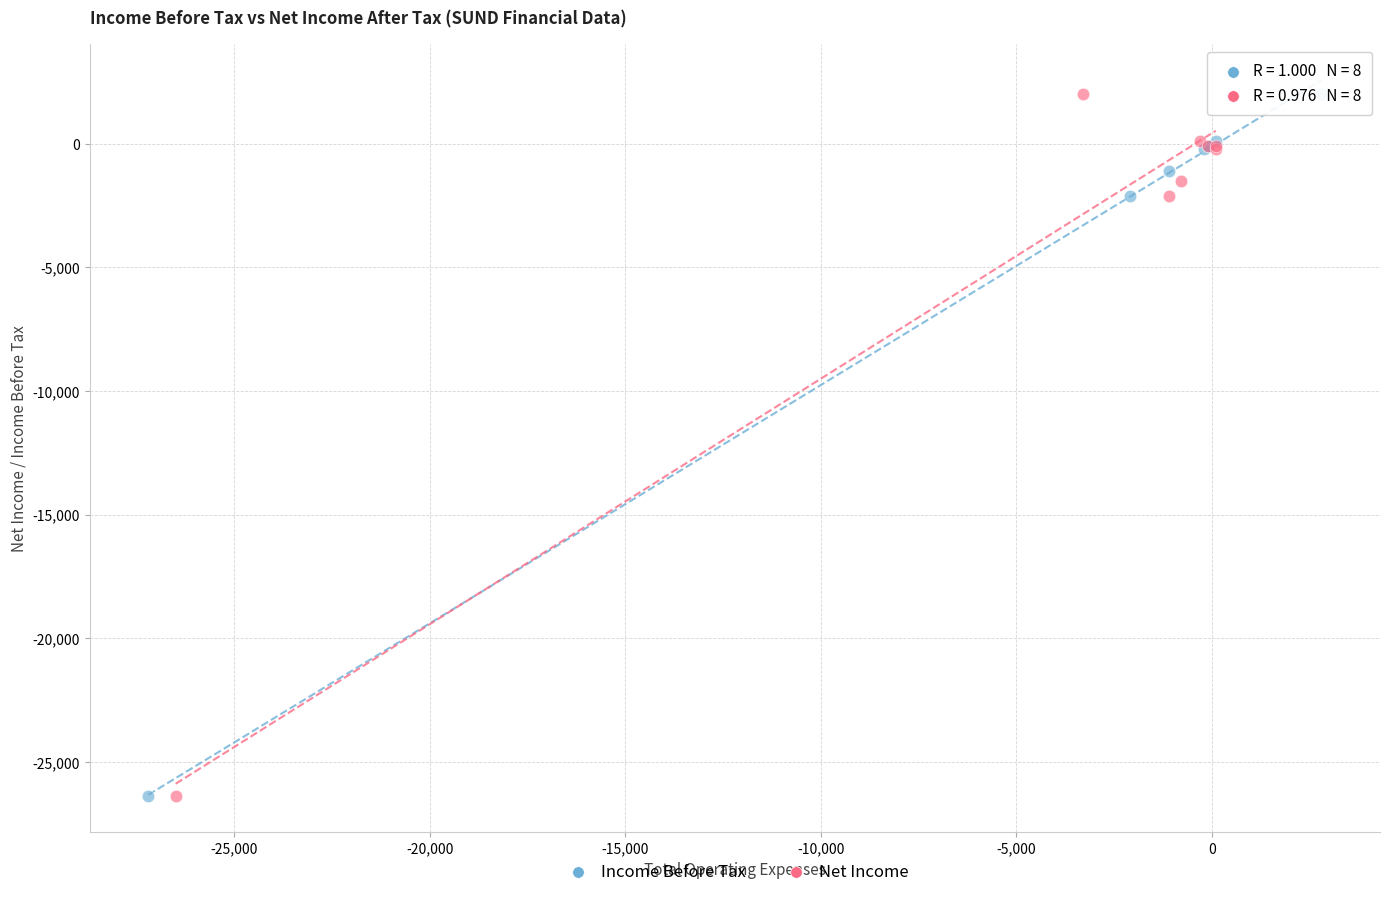

What are all the series names shown in the legend?

Income Before Tax, Net Income